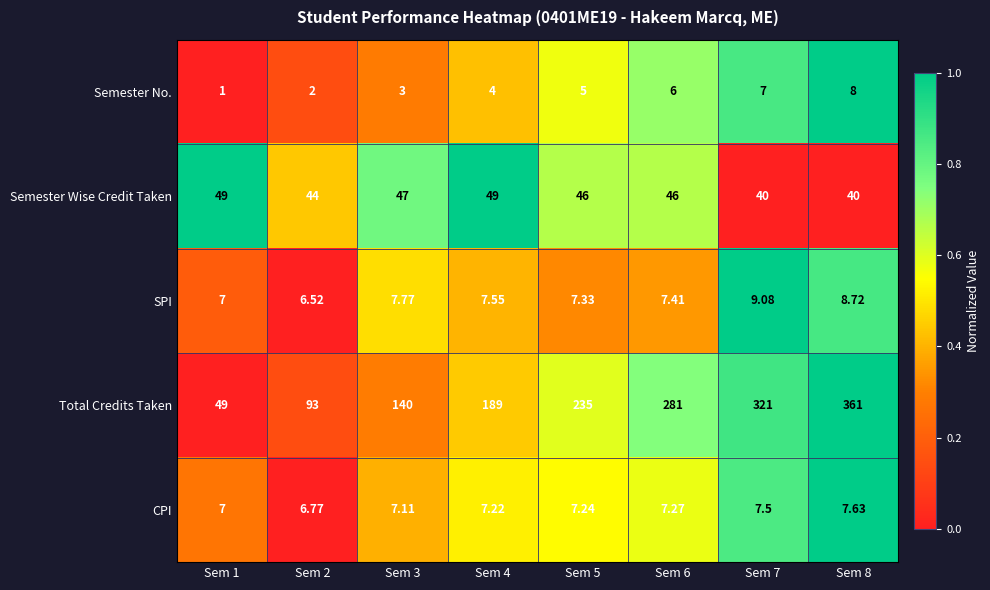

At which category is the sum across all series the highest?

Sem 8